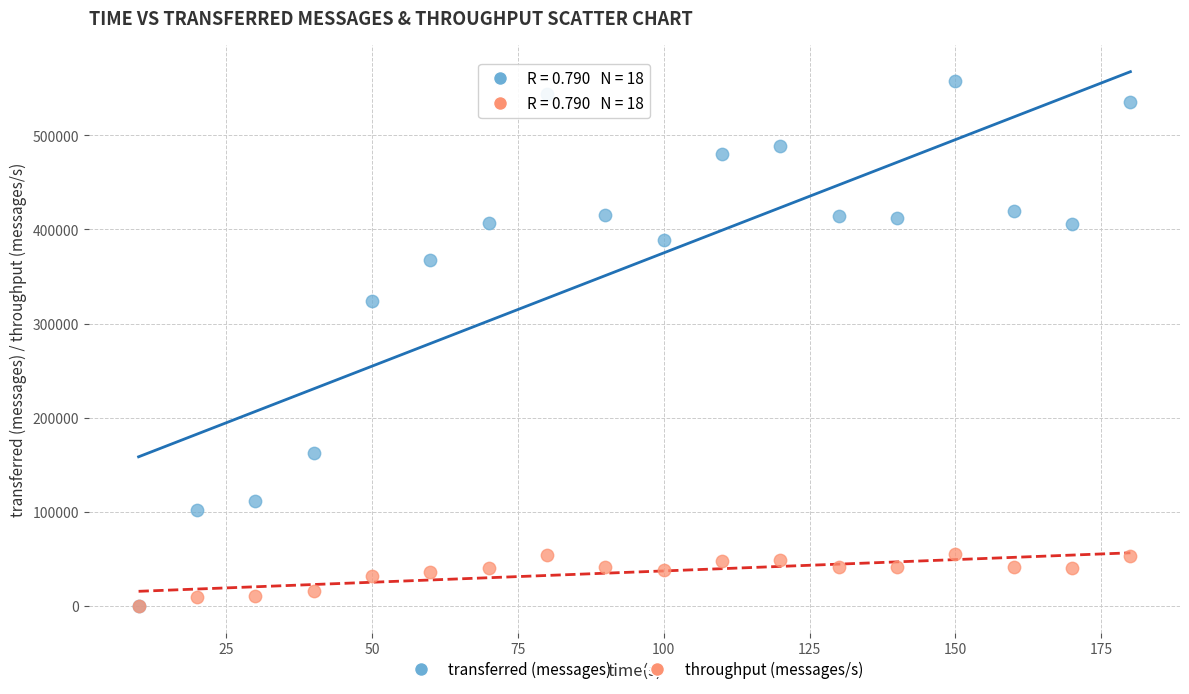

Across all series, what Y value is closest to 278910?

324380